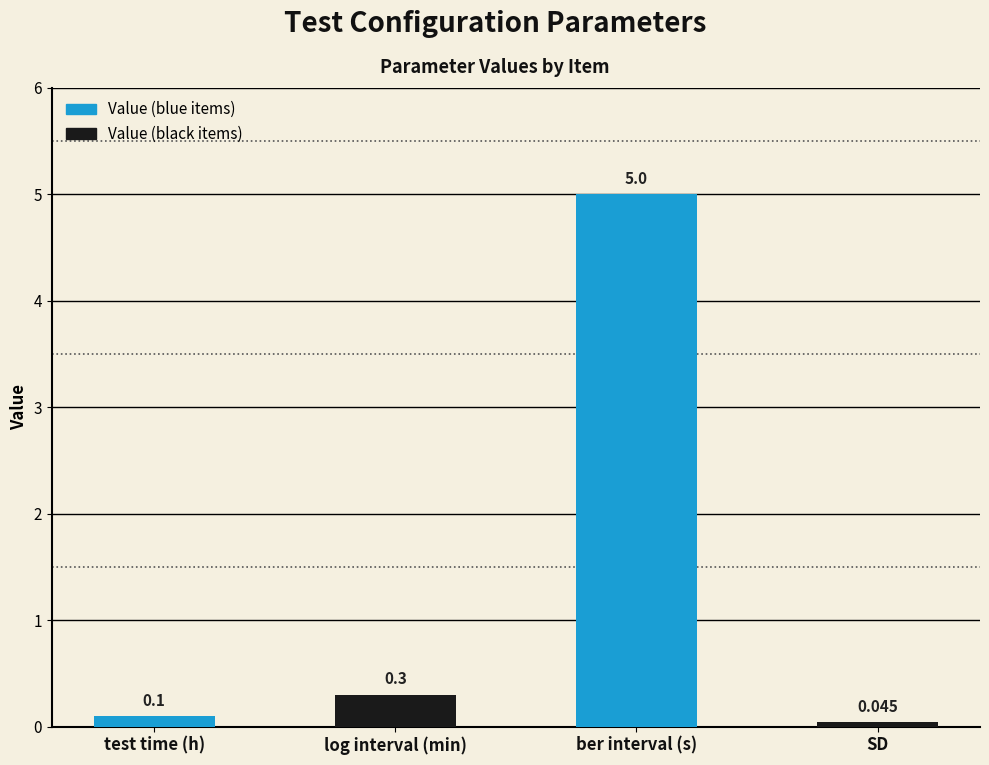

What position from the right is test time (h)?

4